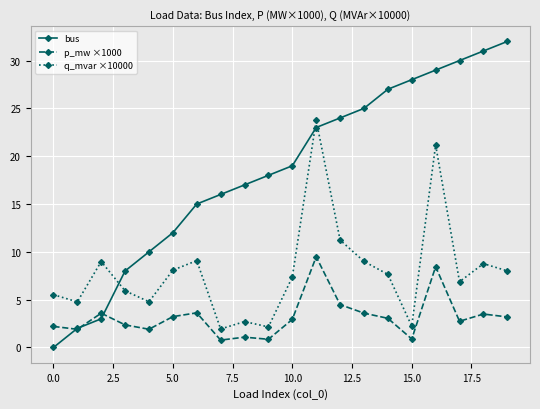

How many lines are shown in the chart?

3